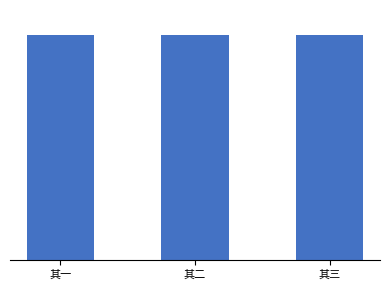

Are the bars horizontal?

No